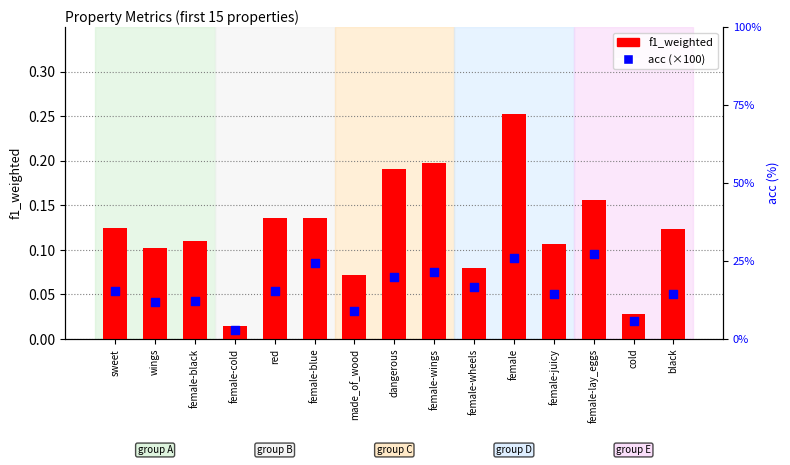

Which series has the largest Y range (max minus min)?

acc (×100)